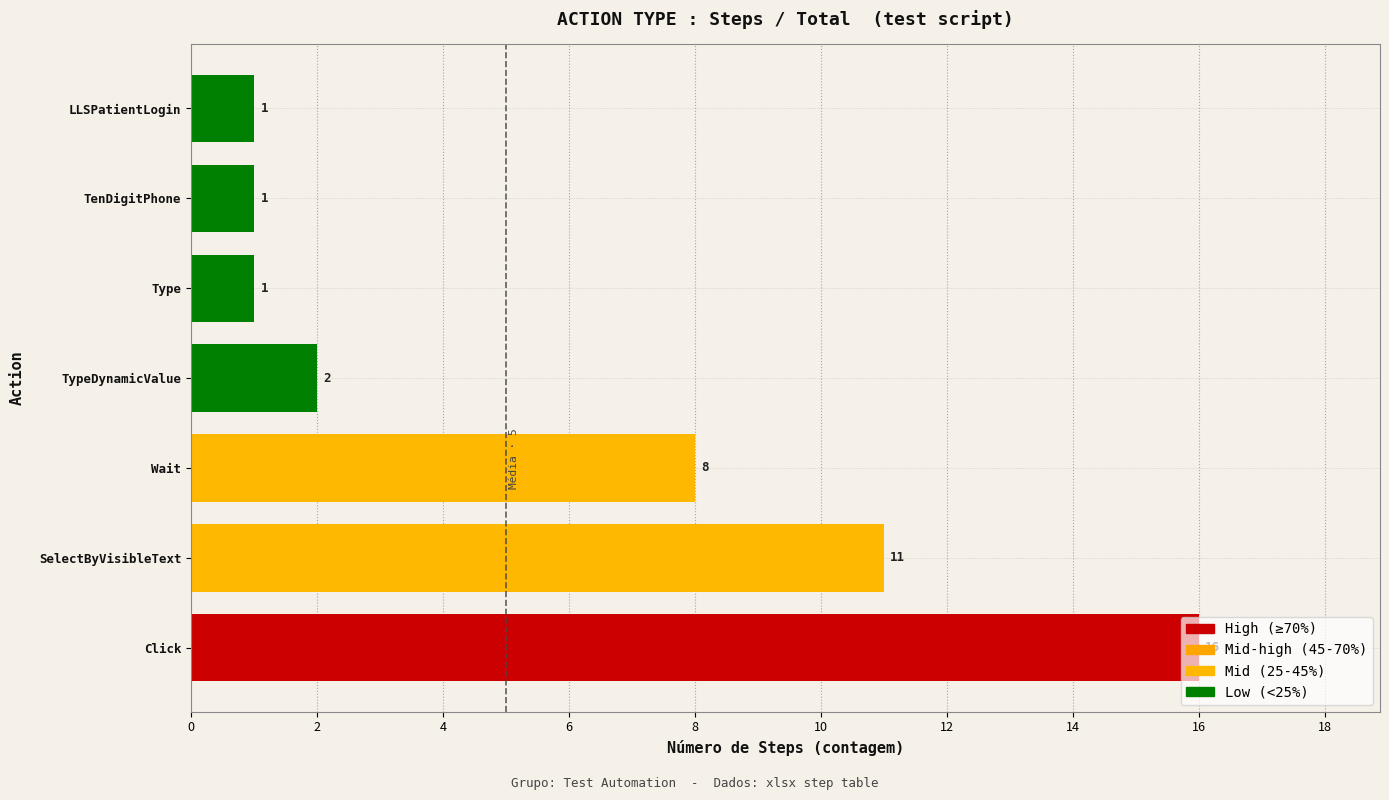

Are the bars grouped side by side (vs. stacked)?

No